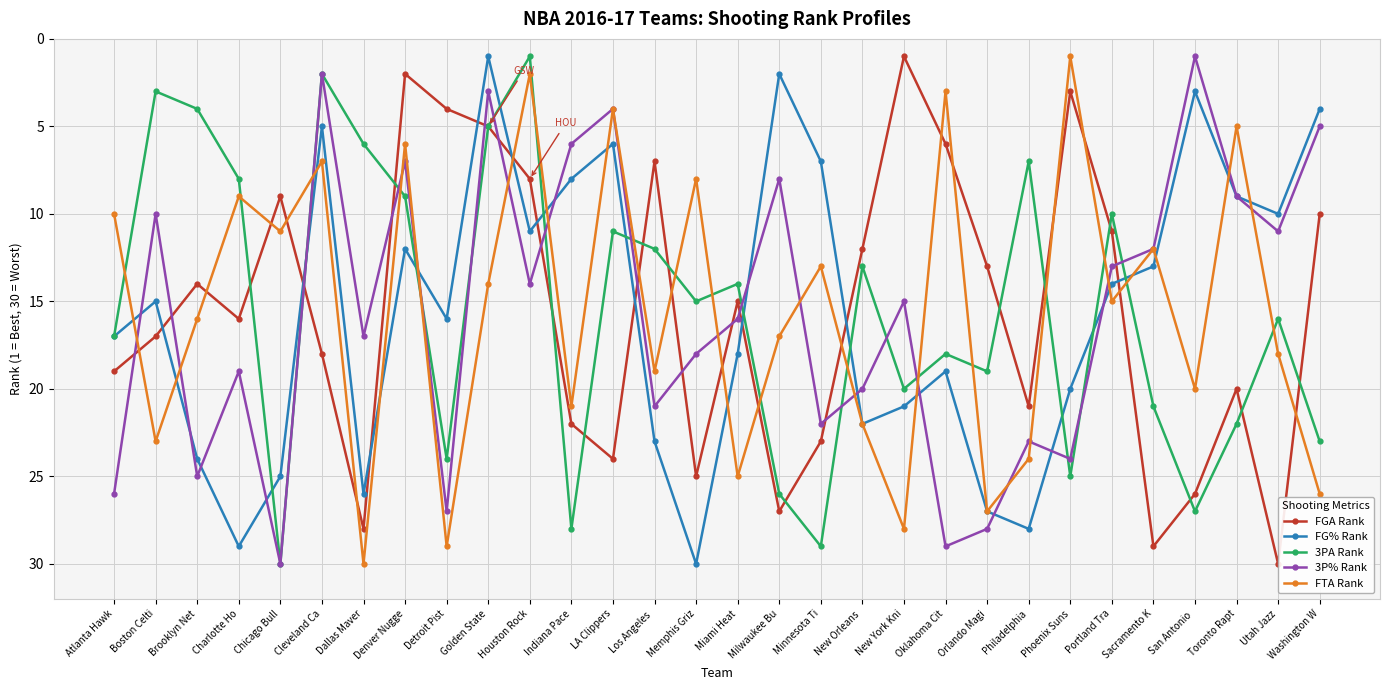

Is this an area chart (filled region under the line)?

No